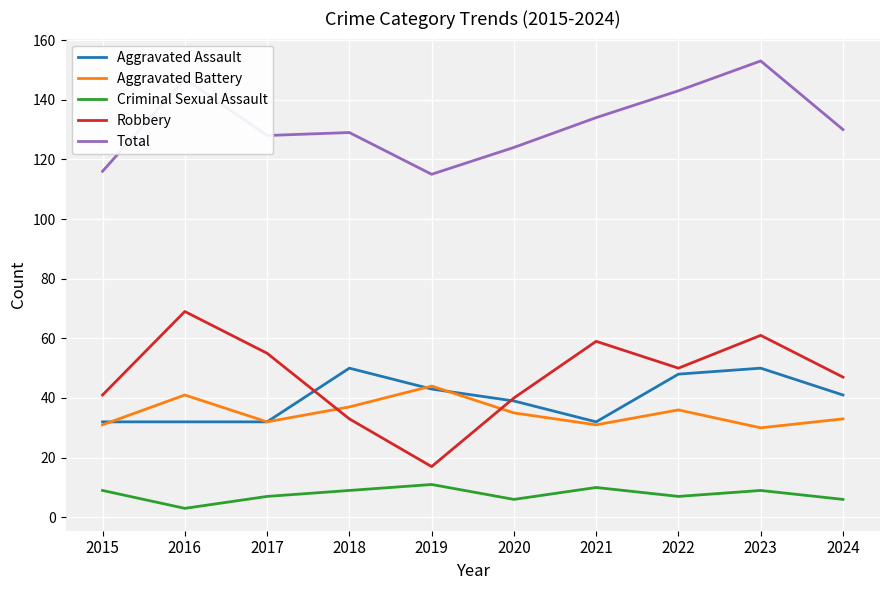

At which category is the sum across all series the highest?

2023